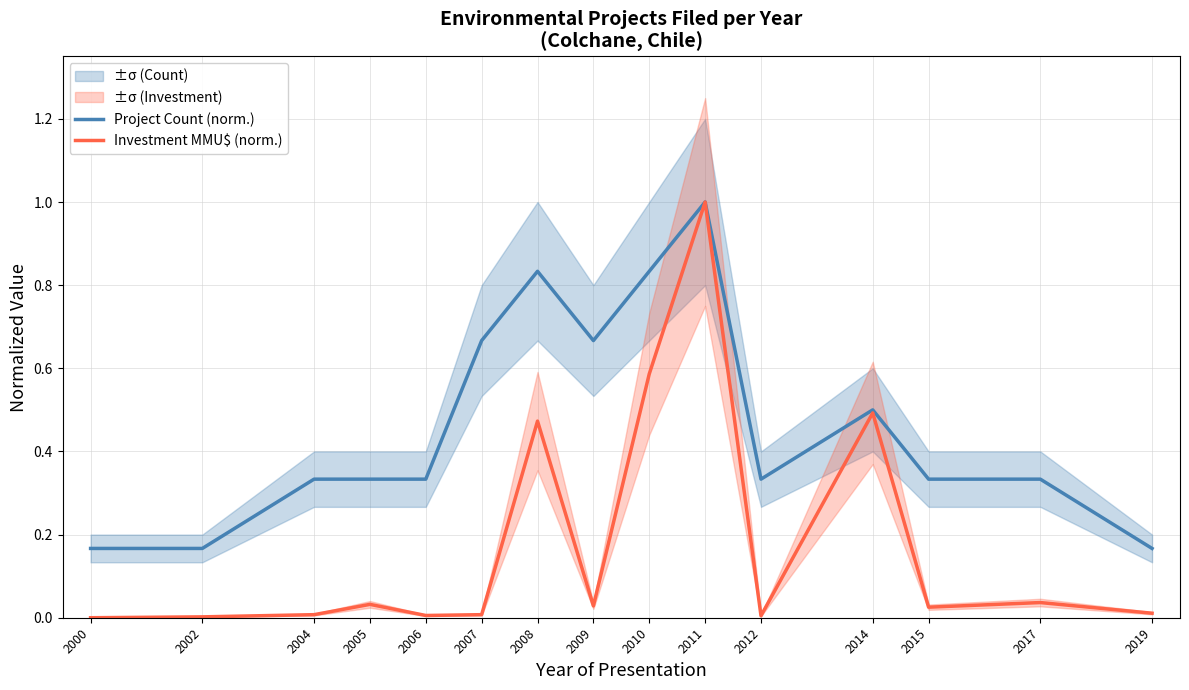

True or false: Project Count (norm.) has more than 1 interior local peaks.

True